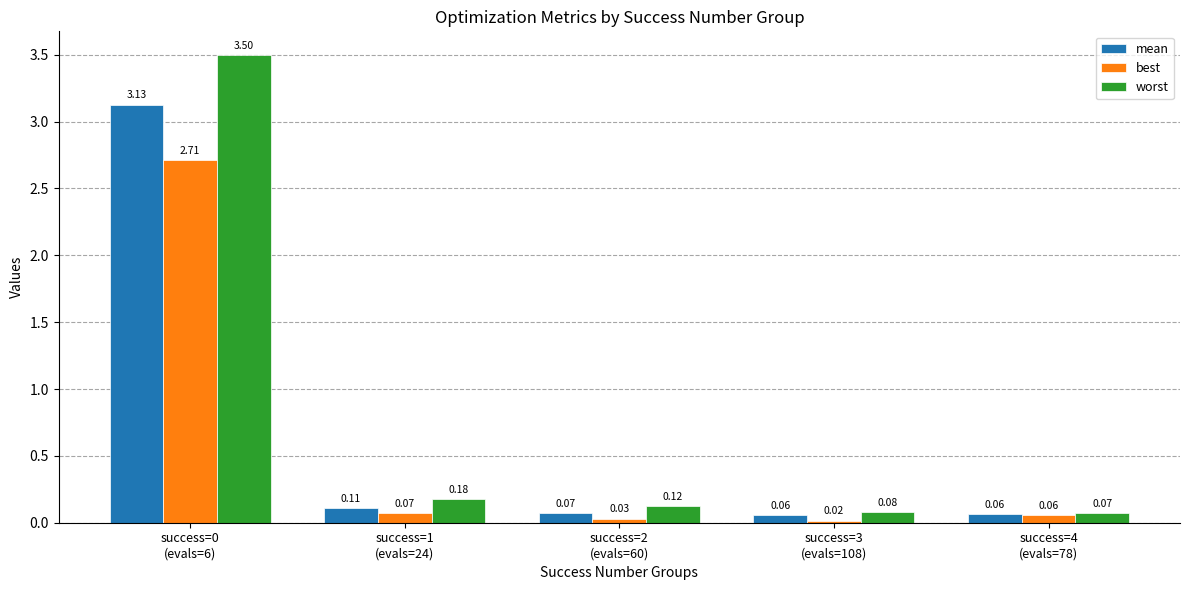

How many data points does each series have?

5